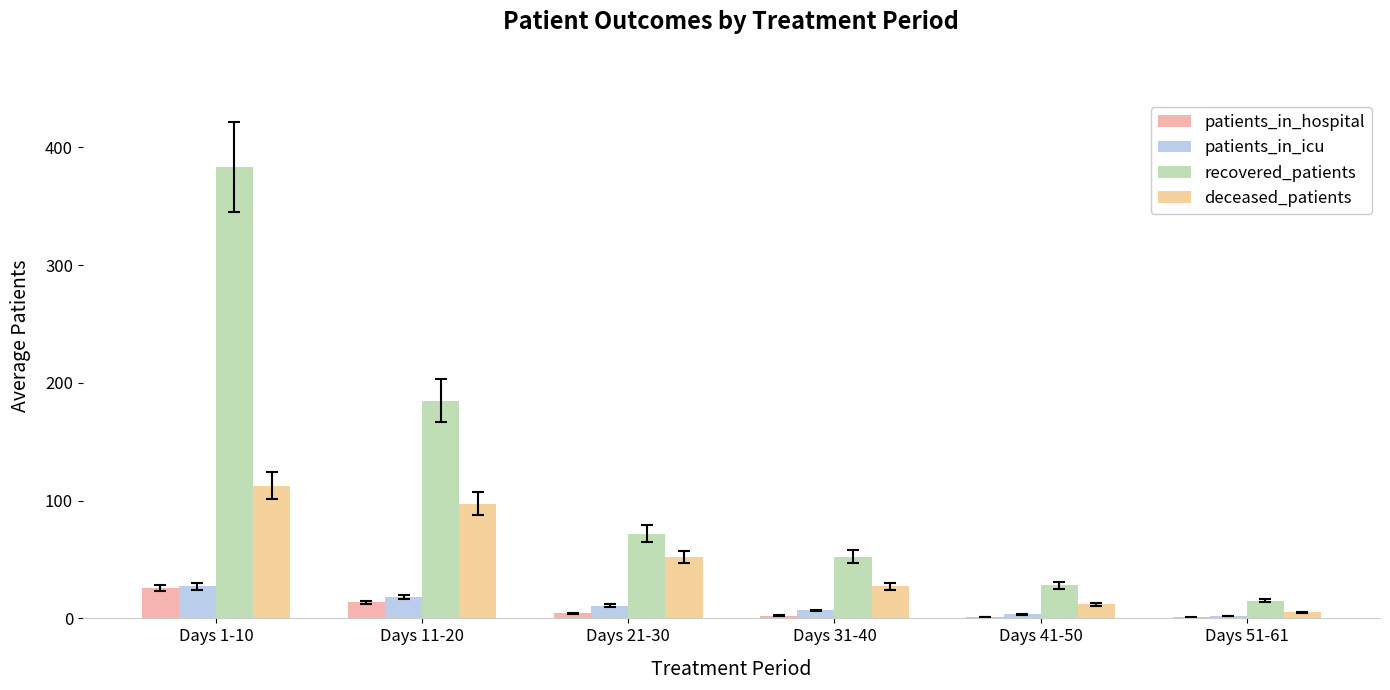

What is the approximate value of recovered_patients at Days 21-30?

71.9